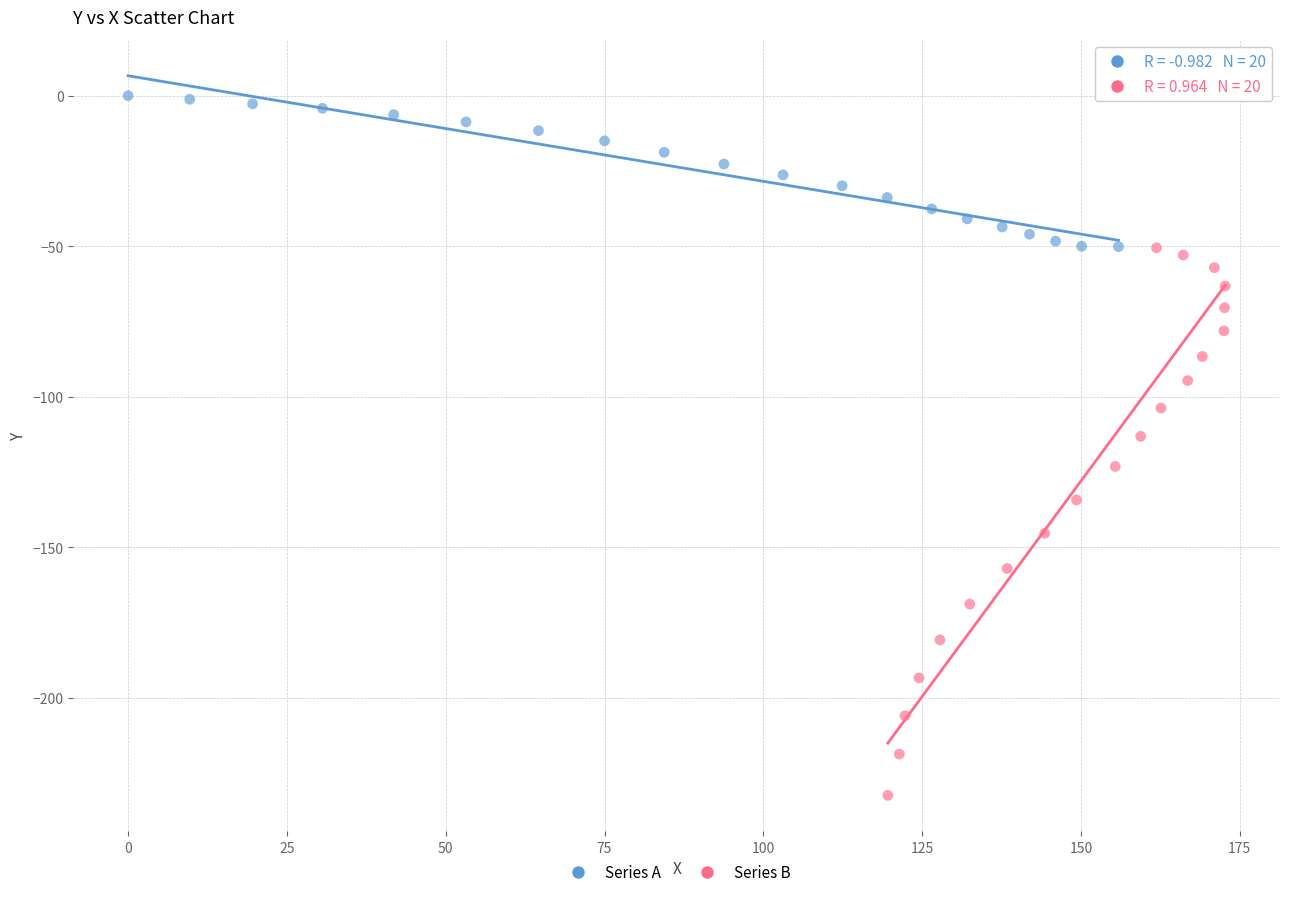

Which series has the widest spread of Y values?

Series B